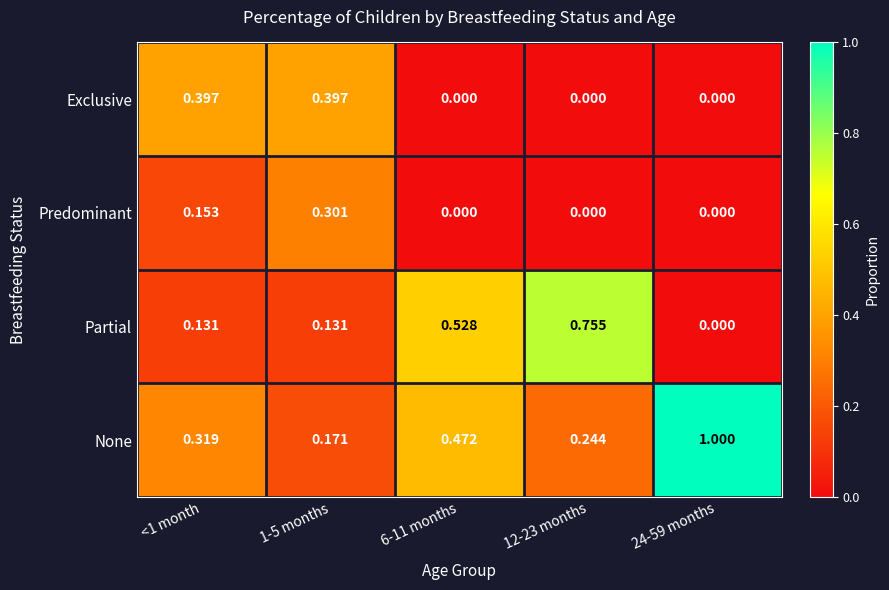

Which series has the widest spread of values?

None